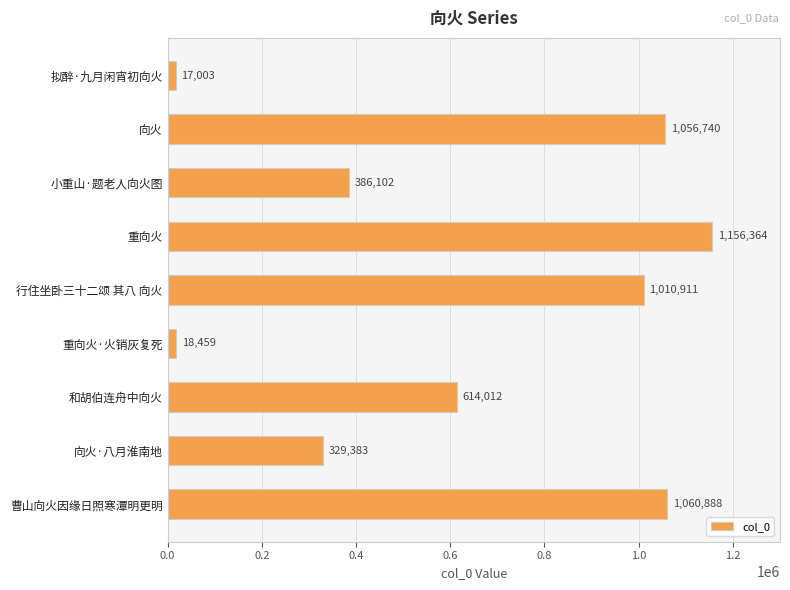

What is the ratio of the value at 向火 to the value at 曹山向火因缘日照寒潭明更明?

1.0